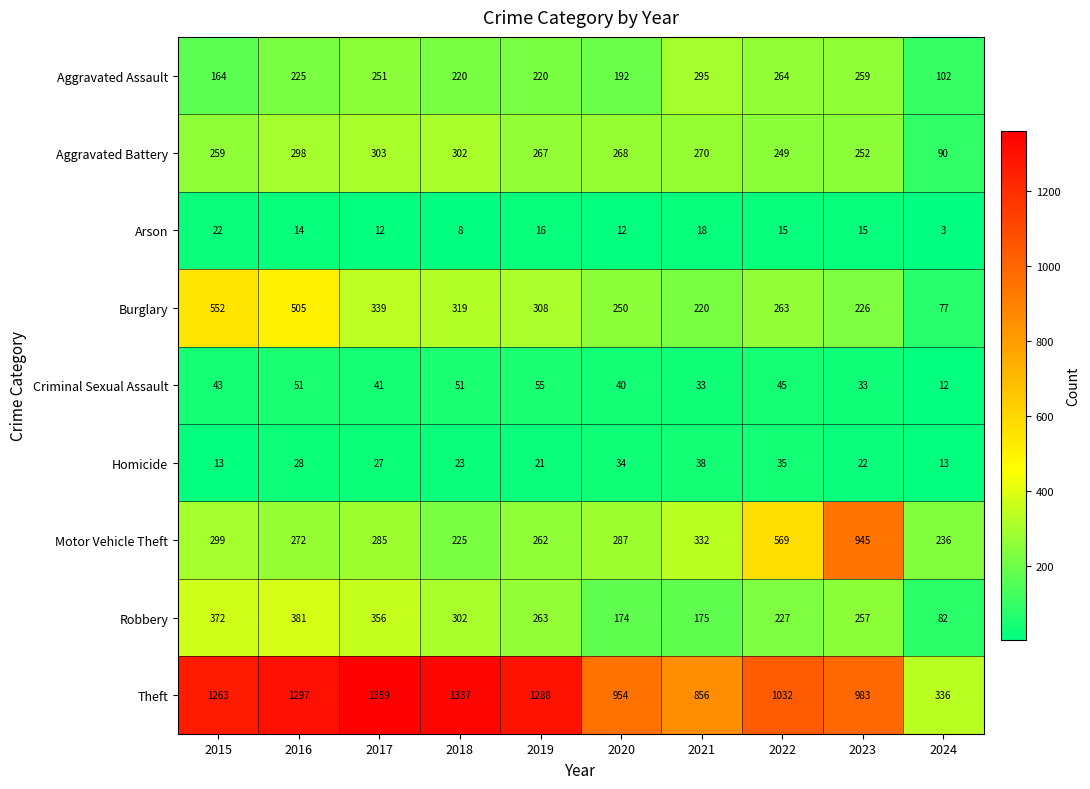

The Motor Vehicle Theft series shows 134 at 2017. True or false?

False